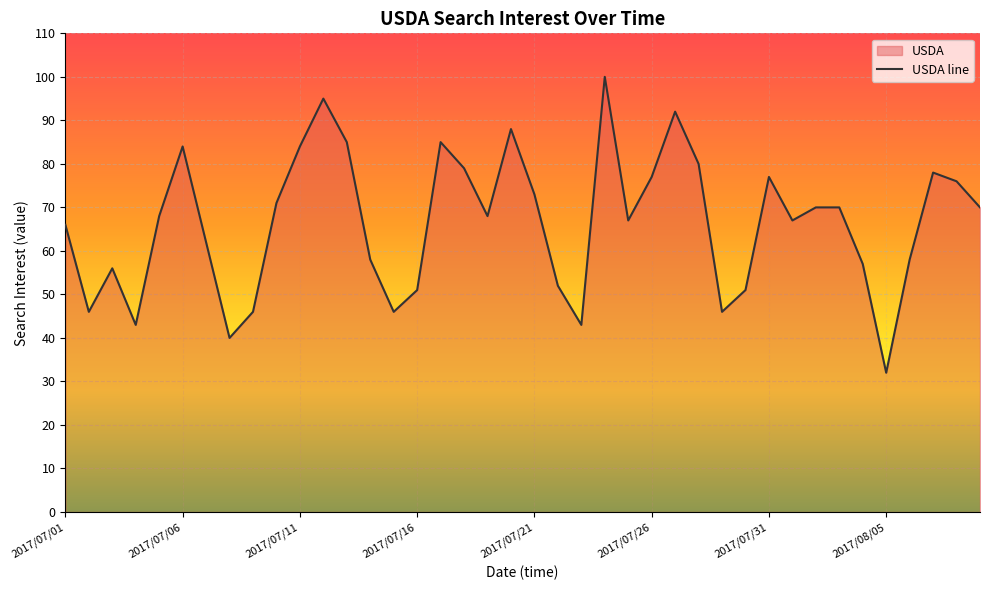

True or false: there are more than 1 points higher than both neighbors.

True